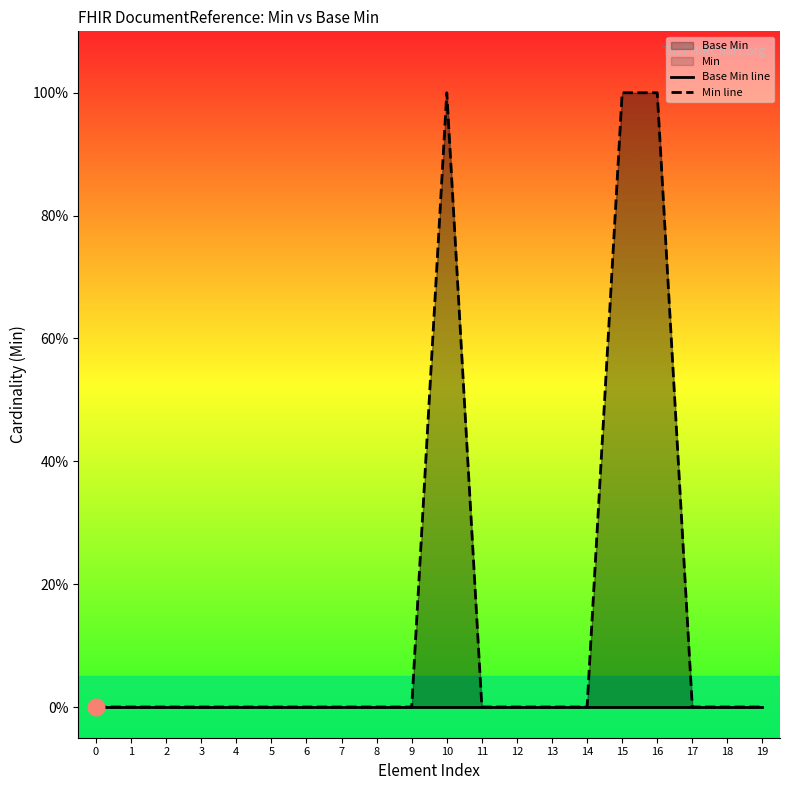

True or false: Base Min line and Min line cross at least once.

False